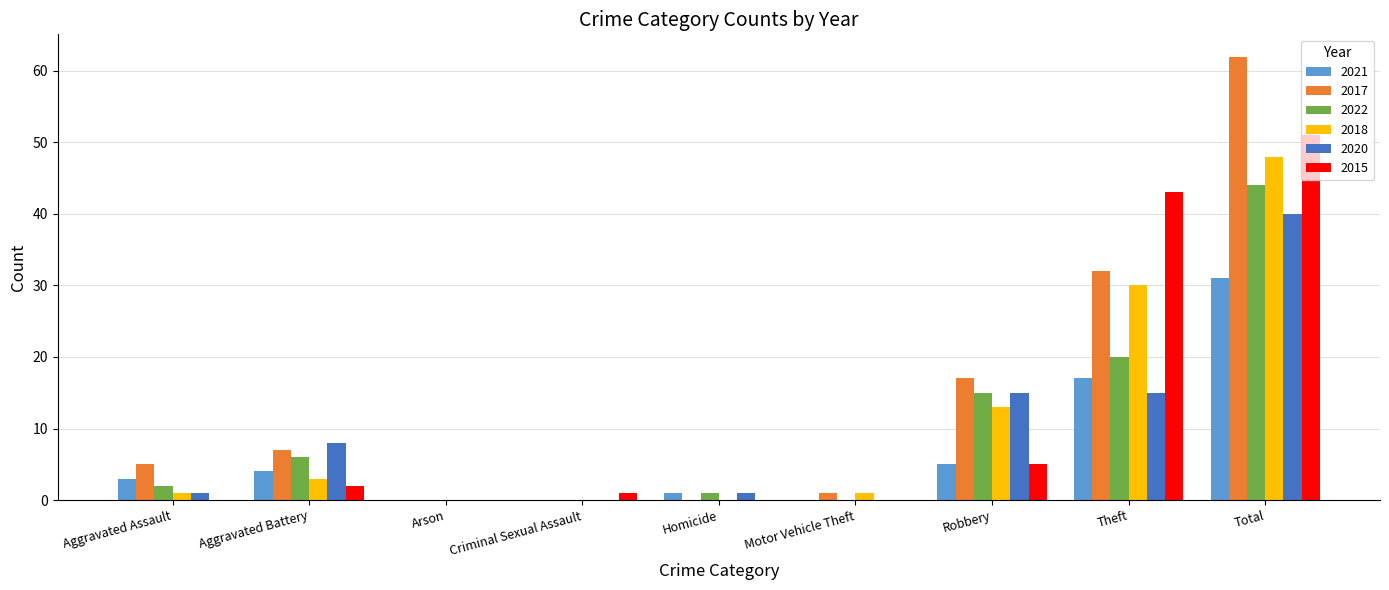

What is the sum of all 2021 values?

61